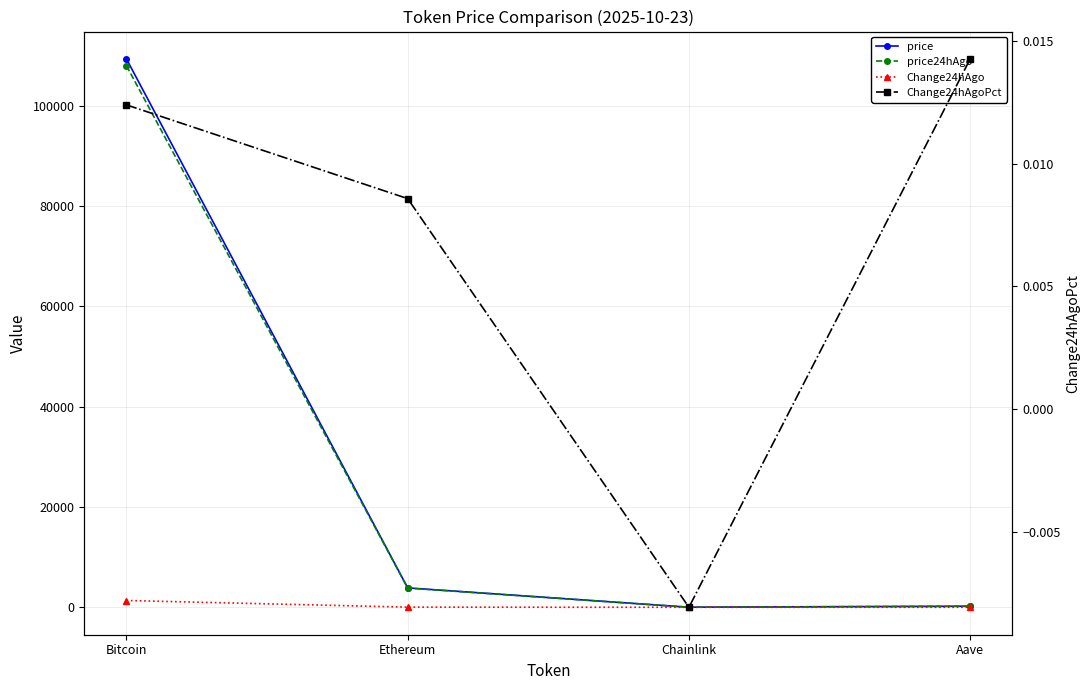

Is the value of Change24hAgo at Aave greater than the value of Change24hAgoPct at Chainlink?

Yes